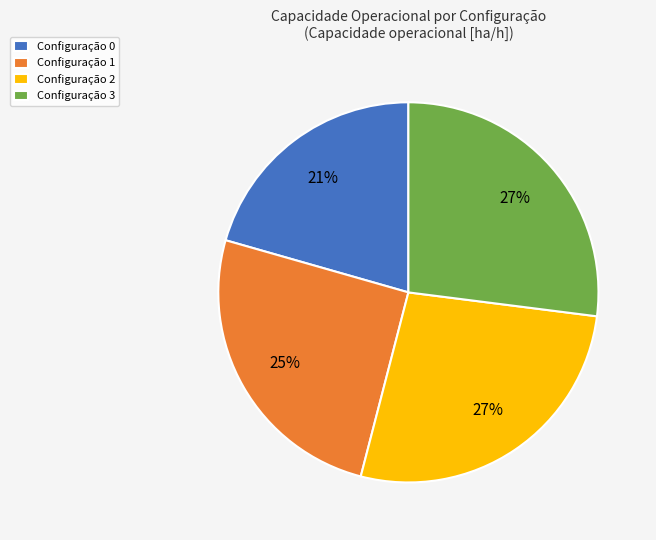

Do Configuração 3 and Configuração 1 together represent more than half of the pie?

Yes